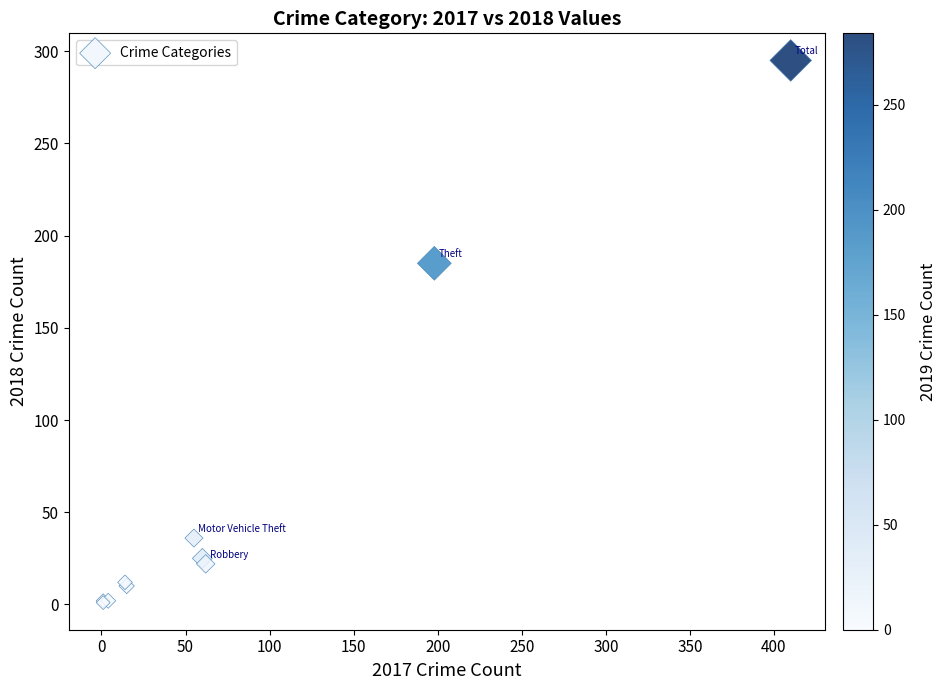

What Y value in the scatter plot is closest to 148?

185